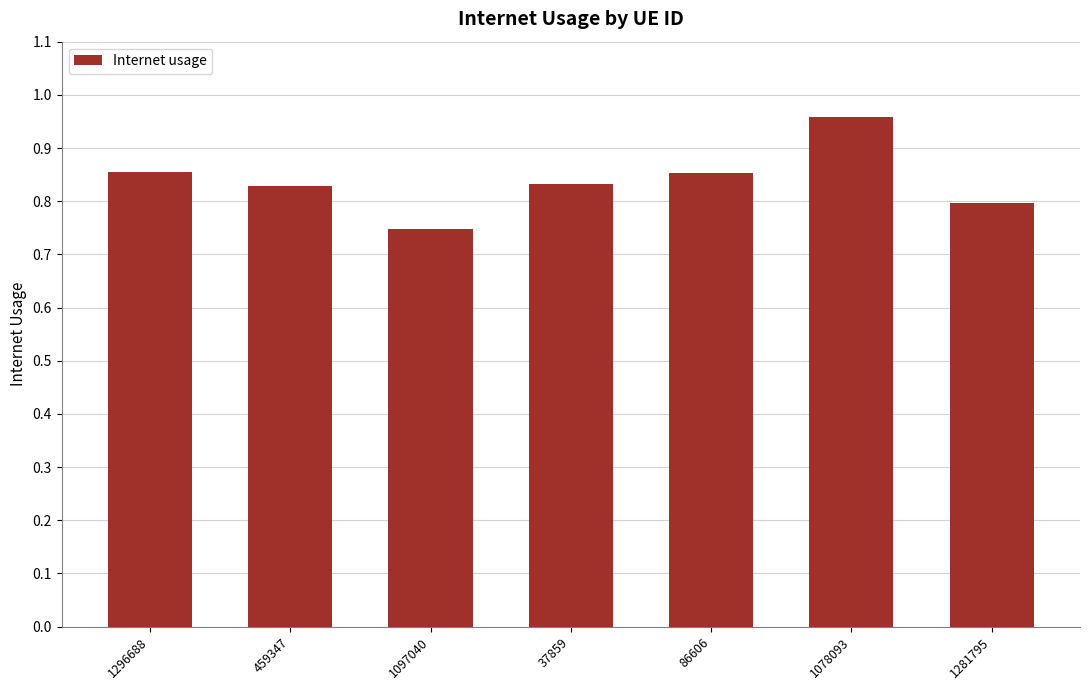

True or false: the data shows 1.2 at 459347.

False